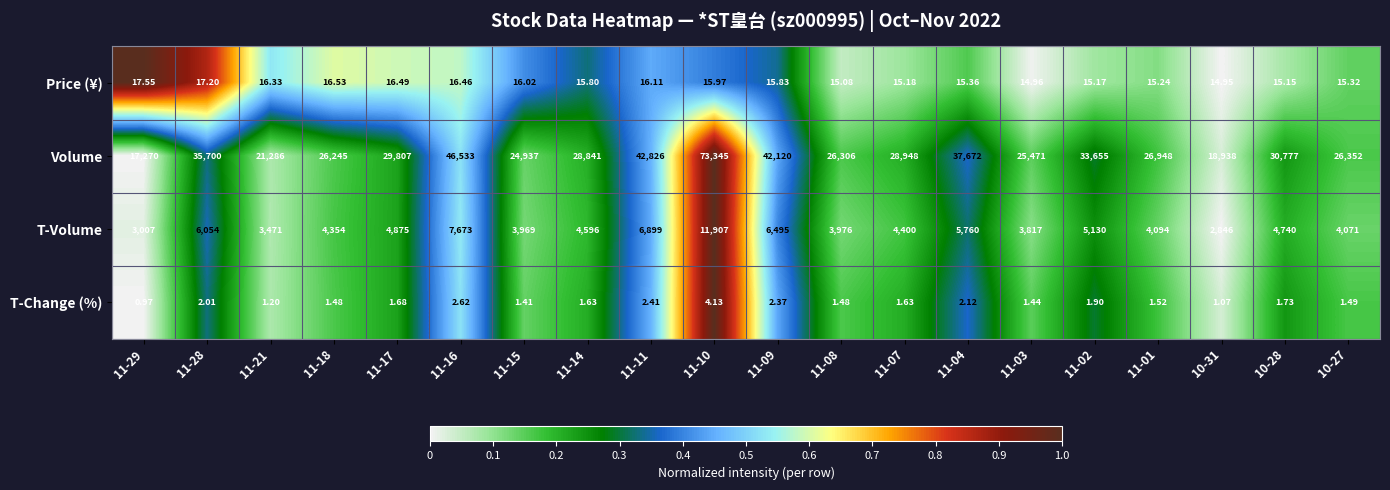

Which series has the widest spread of values?

Volume